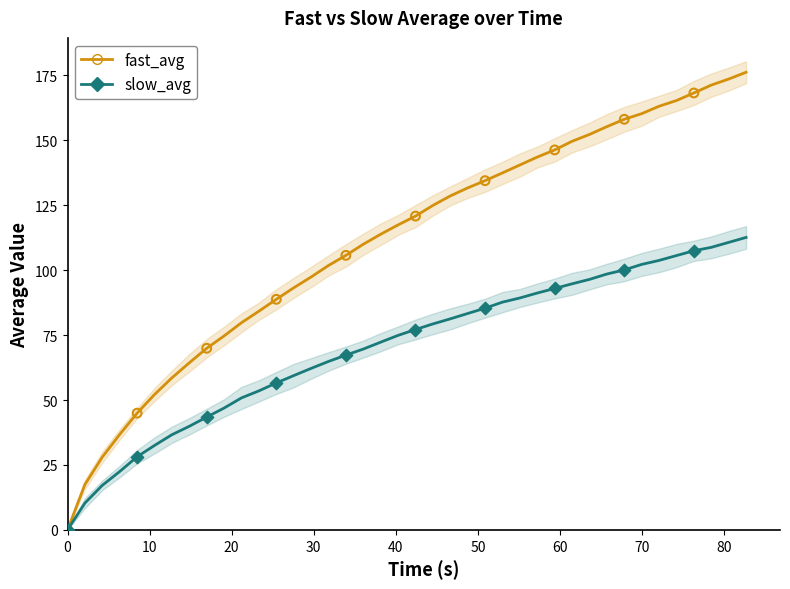

Which series has the largest total across all categories?

fast_avg